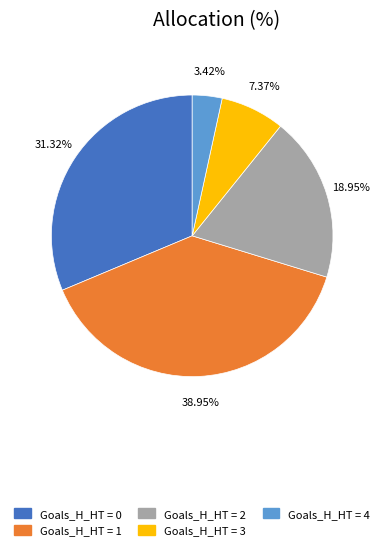

Is there any slice that represents more than half of the pie?

No